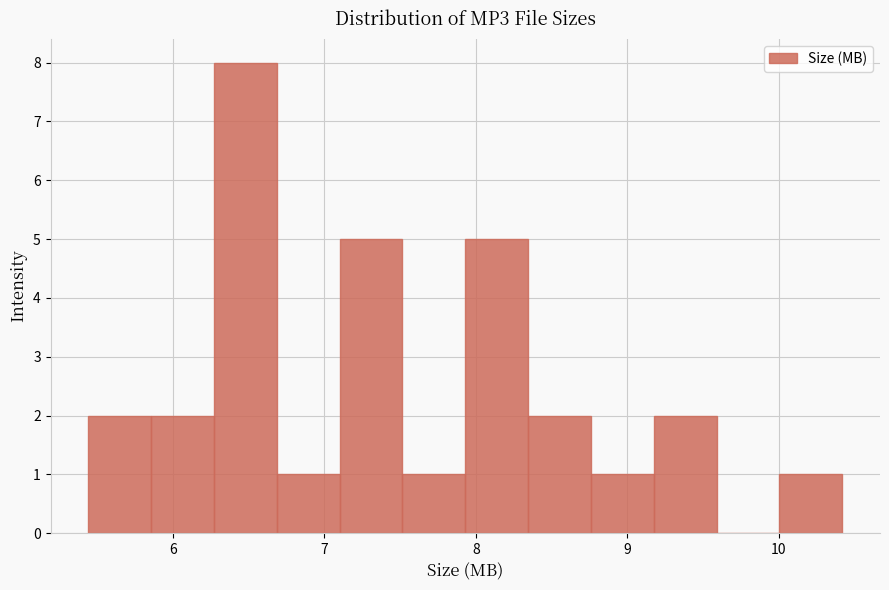

Reading left to right, list every bar in this chart as the range it spans on the x-axis followed by its height. Neither the bar edges nor the heights are printed on the chart, so give them approximately, as read against the axes.

5.4 to 5.9: 2
5.9 to 6.3: 2
6.3 to 6.7: 8
6.7 to 7.1: 1
7.1 to 7.5: 5
7.5 to 7.9: 1
7.9 to 8.3: 5
8.3 to 8.8: 2
8.8 to 9.2: 1
9.2 to 9.6: 2
9.6 to 10.0: 0
10.0 to 10.4: 1